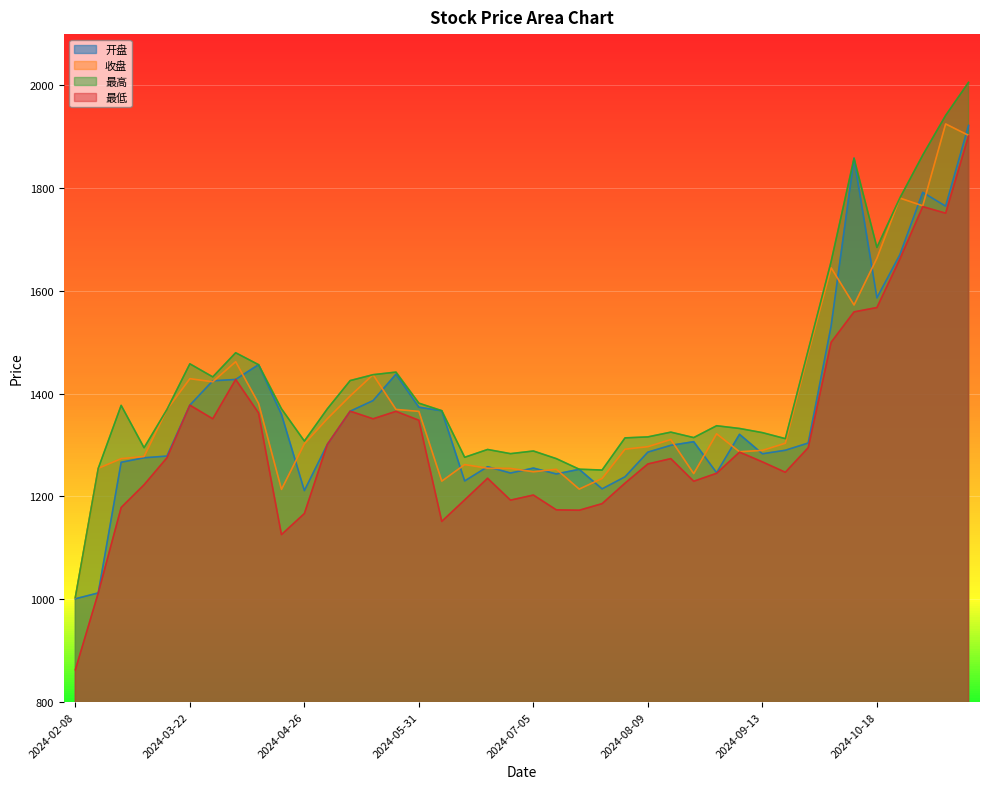

True or false: 最高 and 最低 cross at least once.

False